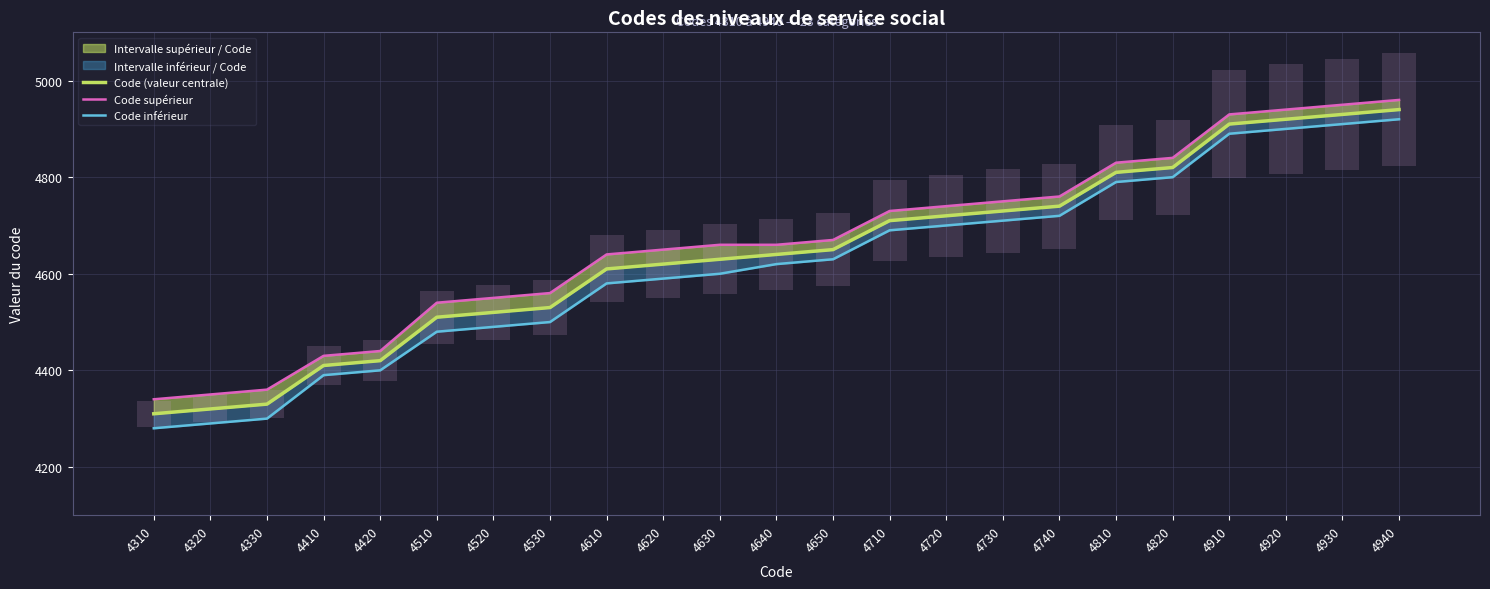

Read the Code inférieur value at 4410.

4390